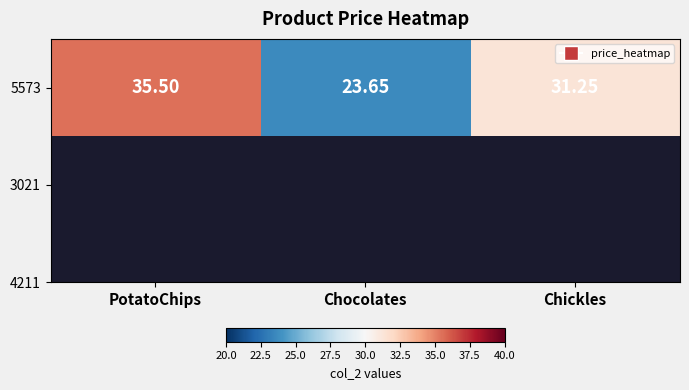

What is the change in value from PotatoChips to Chickles?

-4.2